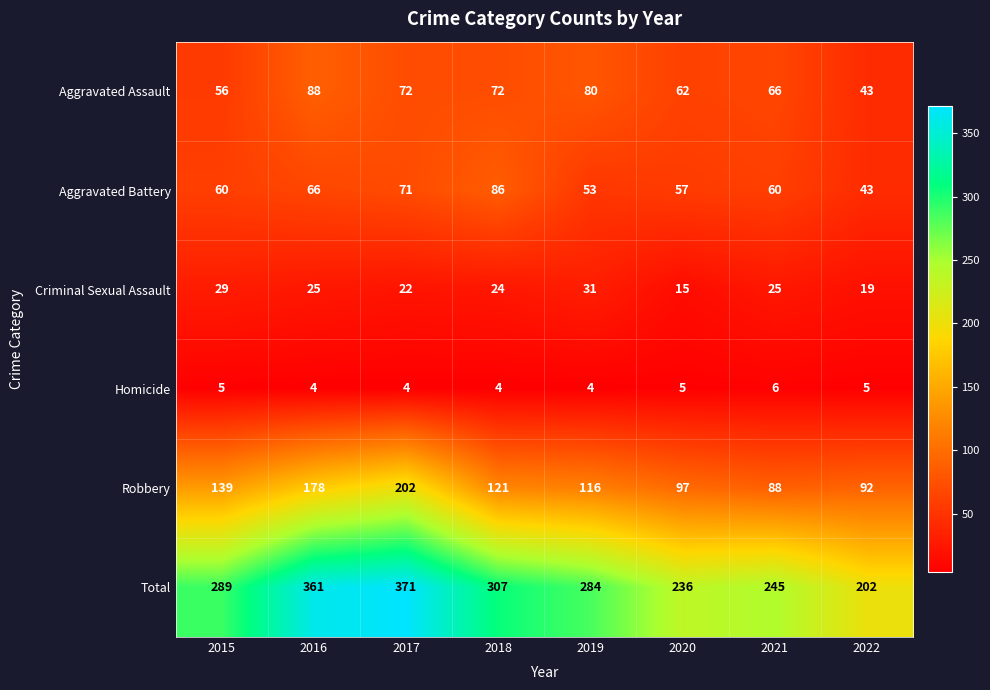

Read the Aggravated Assault value at 2017, to the nearest 5.

70